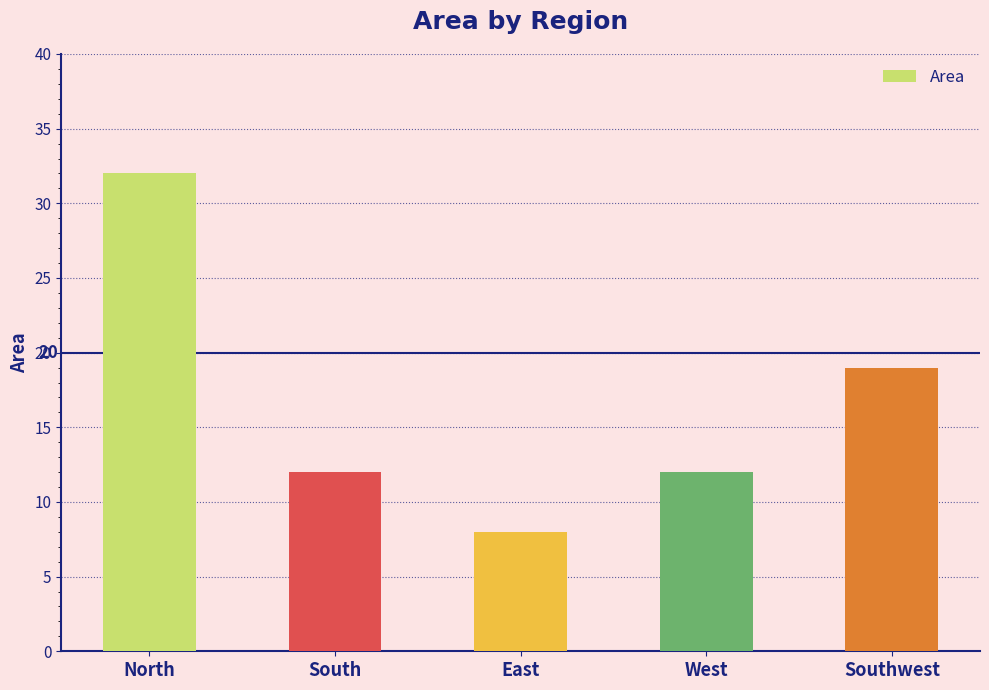

What is the change in value from West to Southwest?

+7